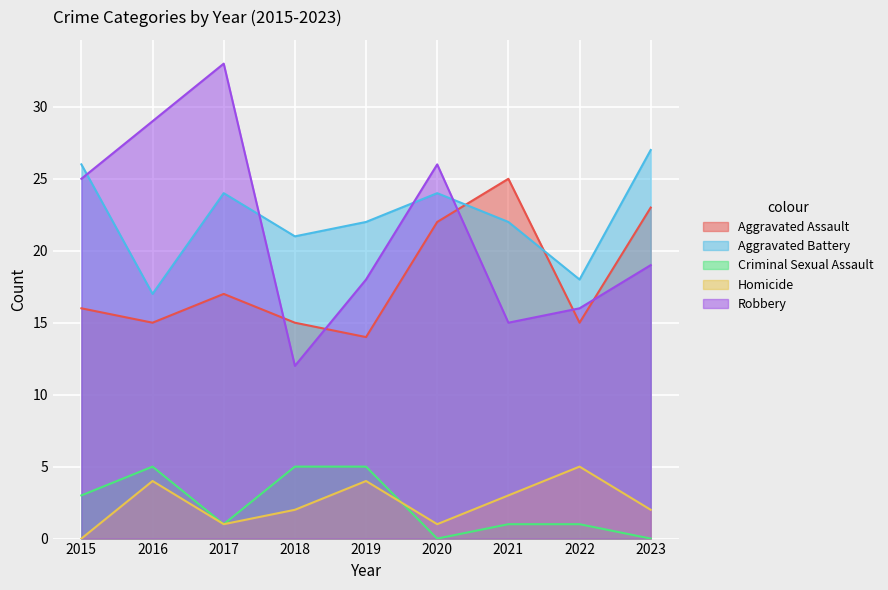

At which label does Criminal Sexual Assault first exceed 1?

2015